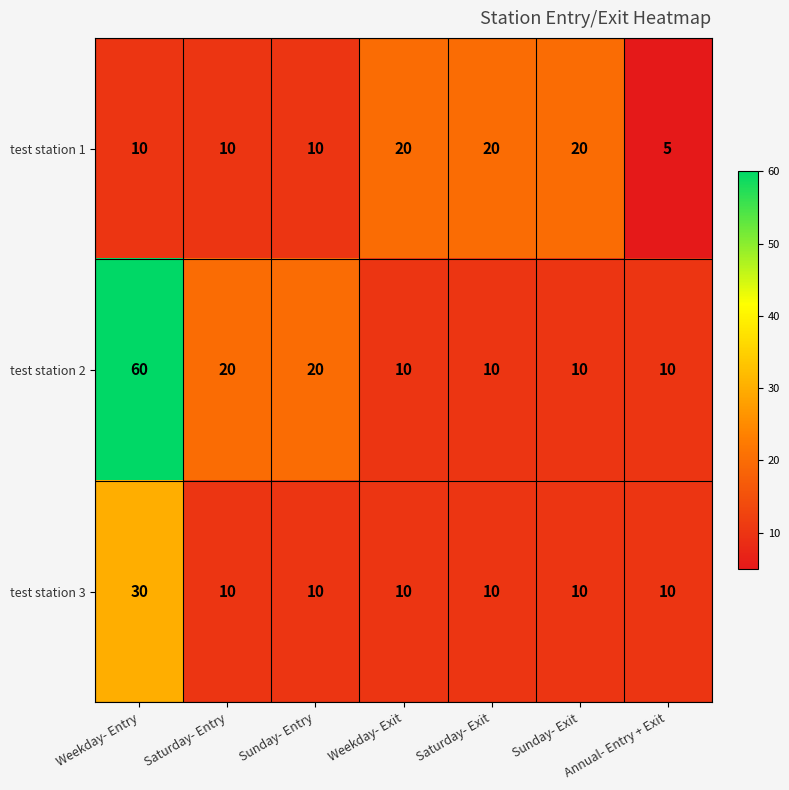

At how many categories does at least one series exceed 12?

6